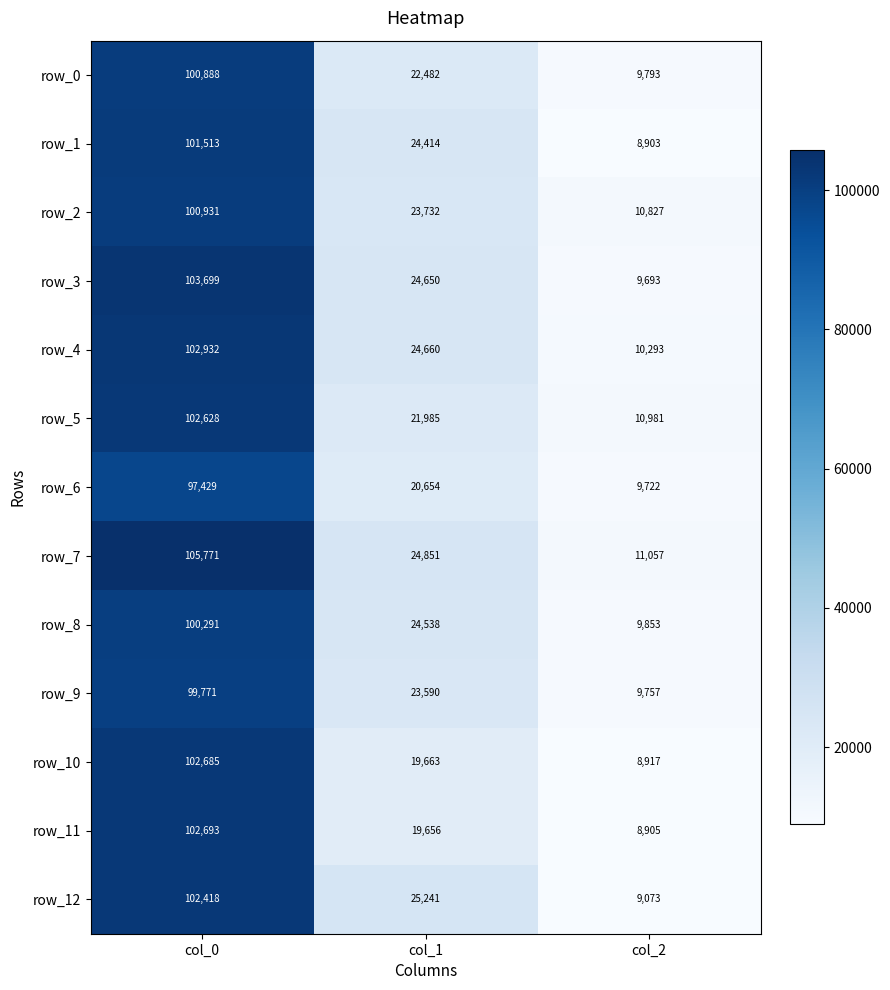

What is the total value across all series at col_2?

127774